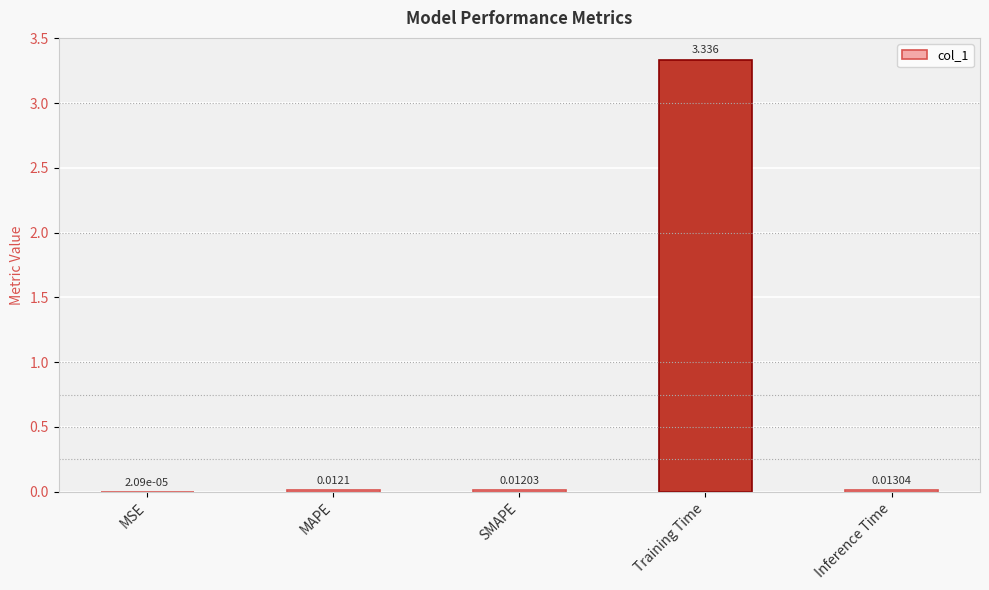

At which label is the value closest to 1?

Inference Time